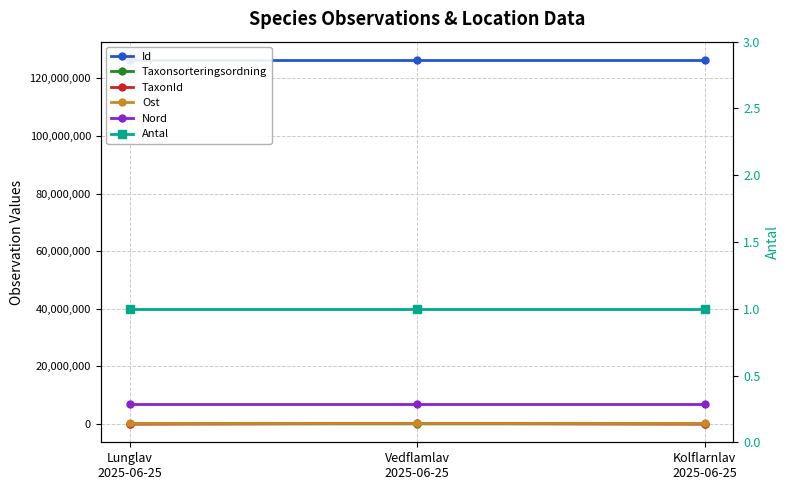

Is this an area chart (filled region under the line)?

No